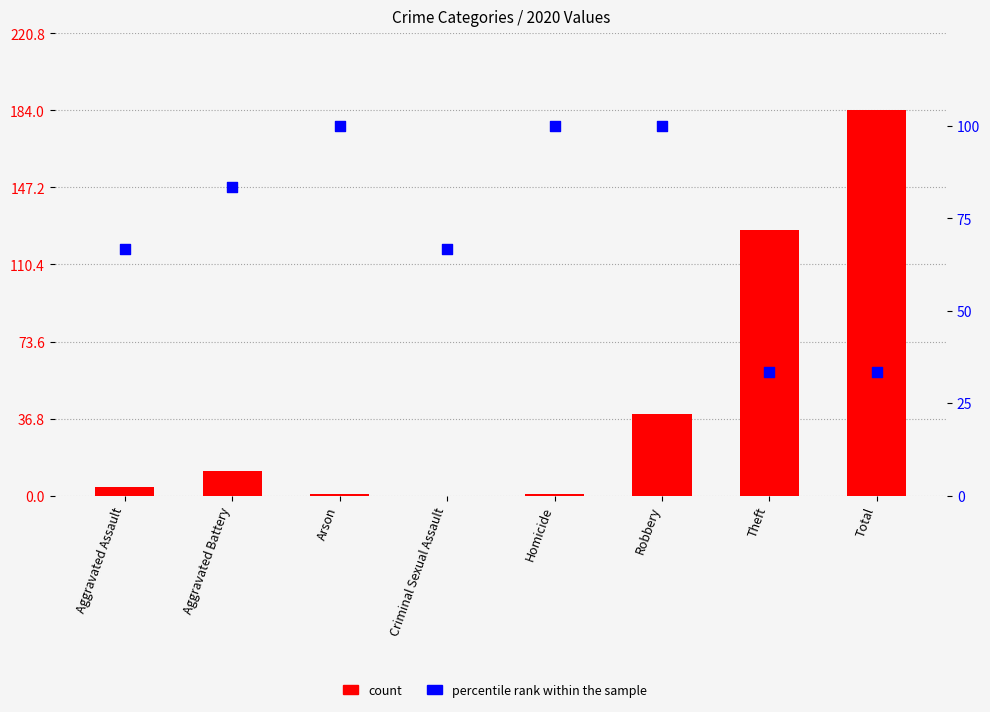

Which series has the largest total across all categories?

percentile rank within the sample